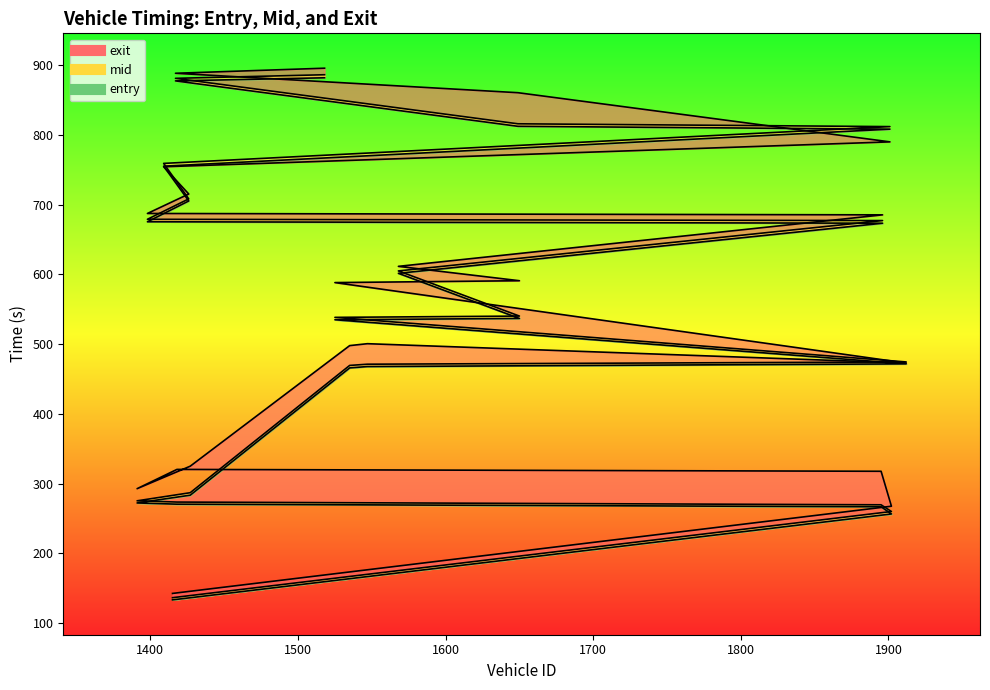

Which series has the largest total across all categories?

exit